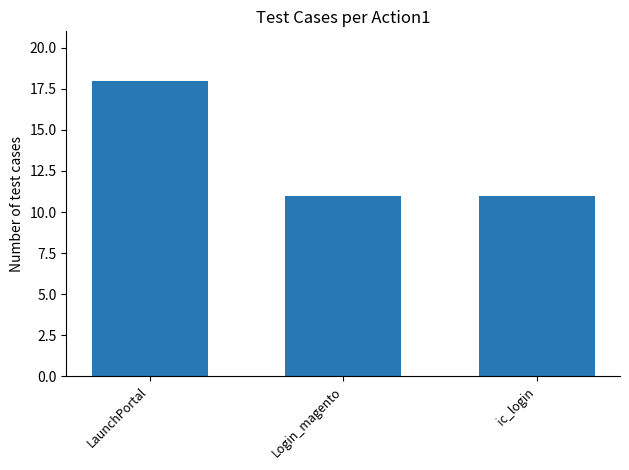

Is it true that the value at Login_magento is 16?

False